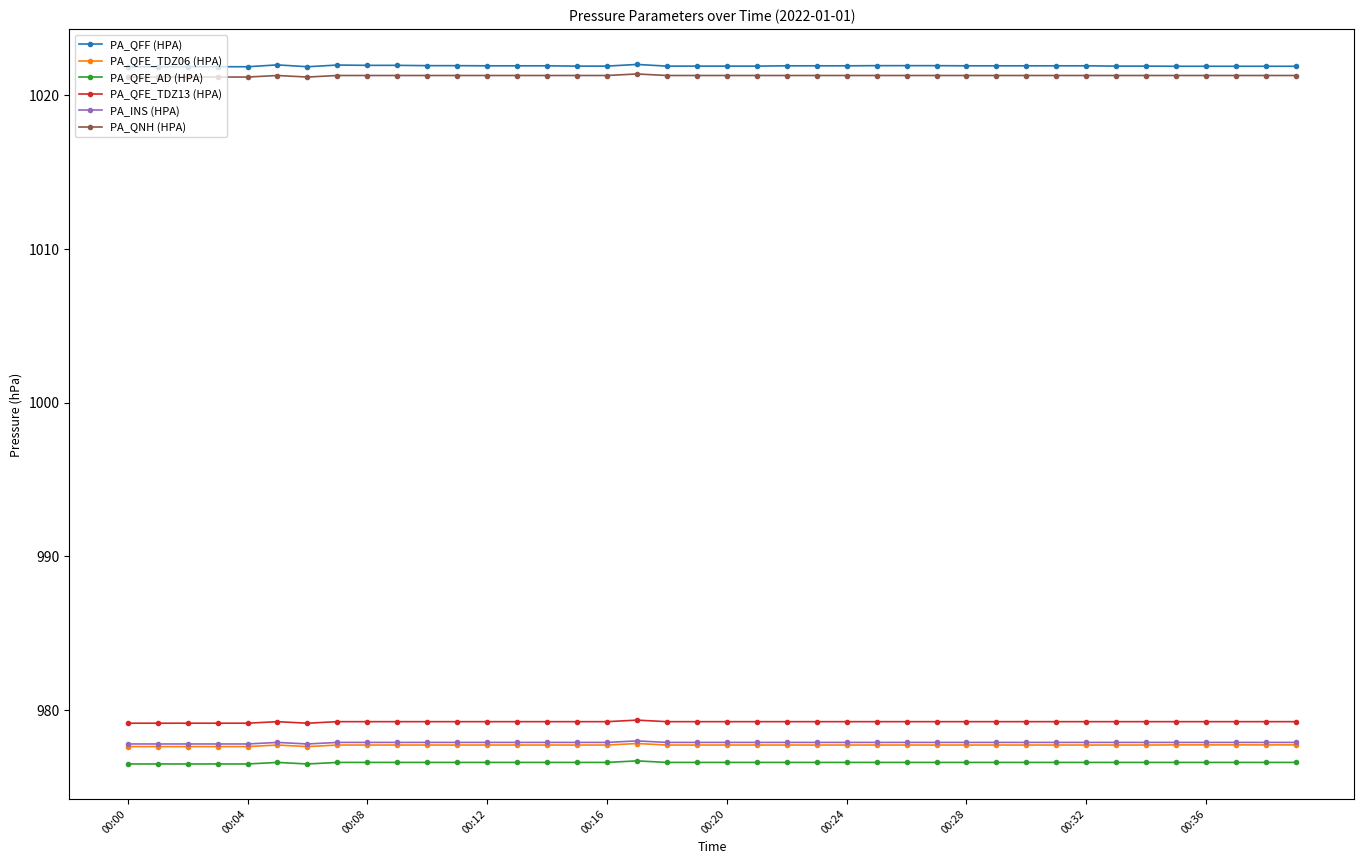

True or false: PA_INS (HPA) has more than 0 interior local peaks.

True